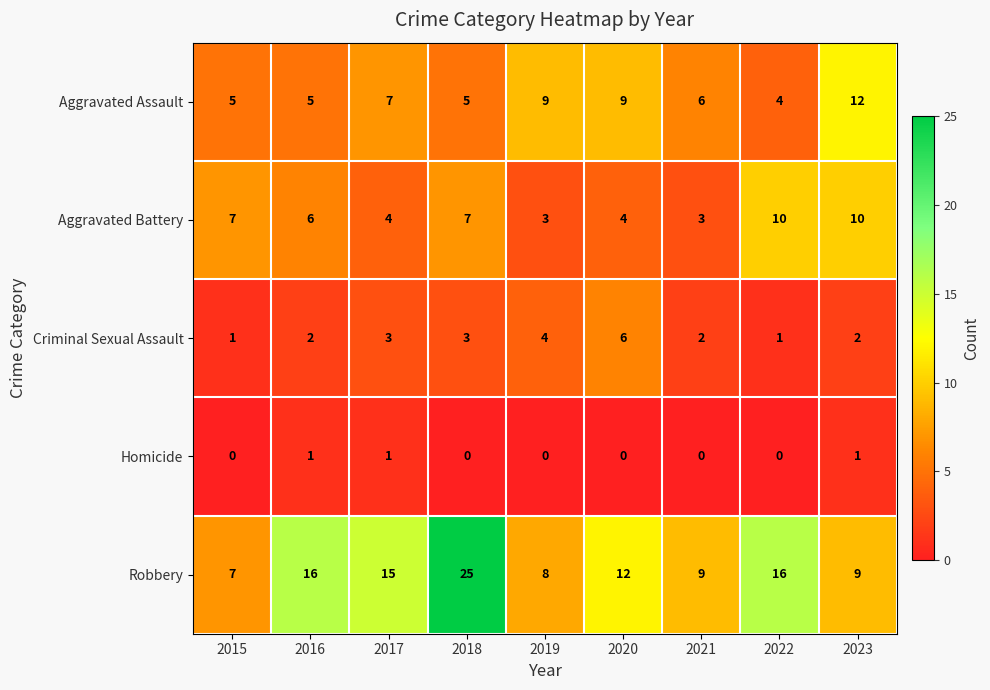

Is it true that Aggravated Battery equals 3 at 2021?

True